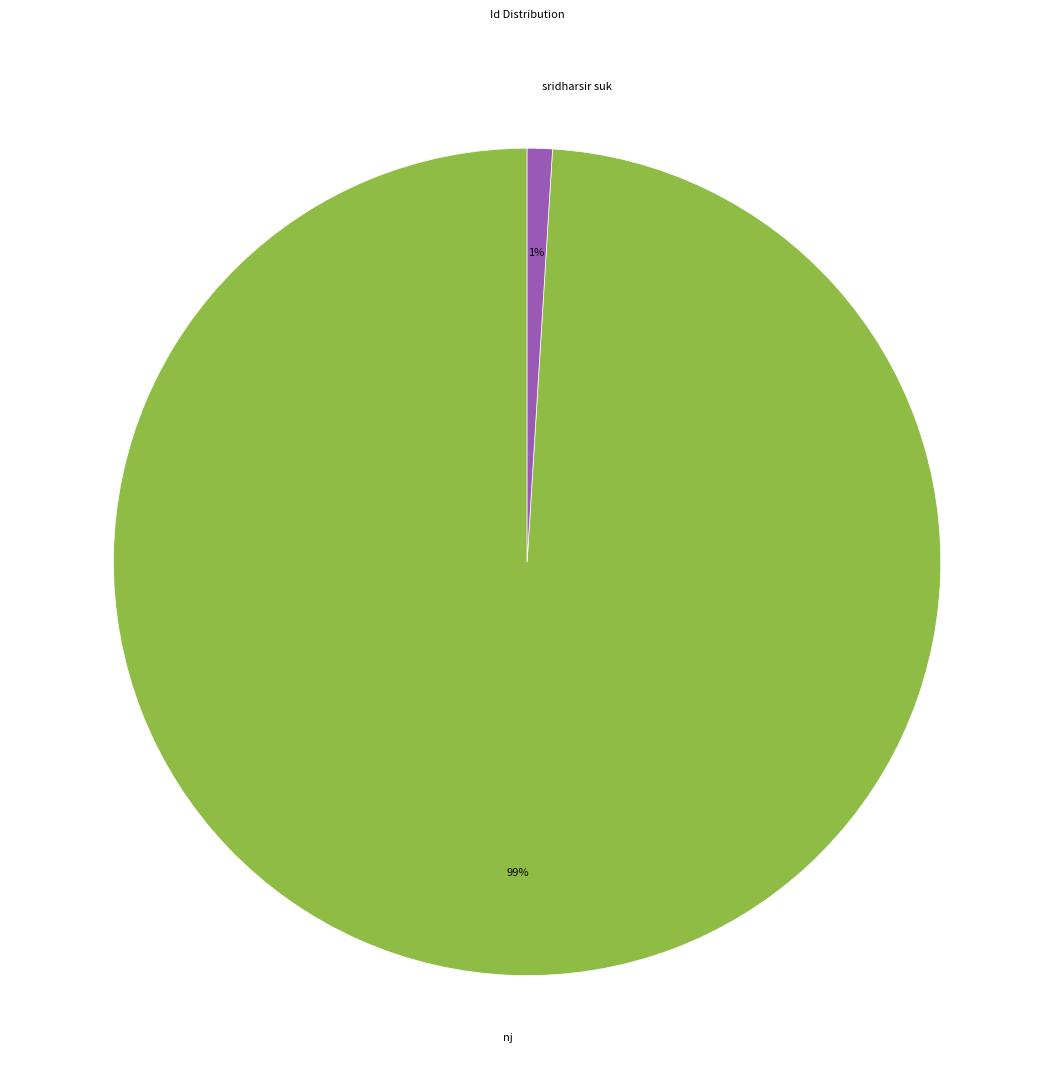

Count the number of slices in the pie.

2